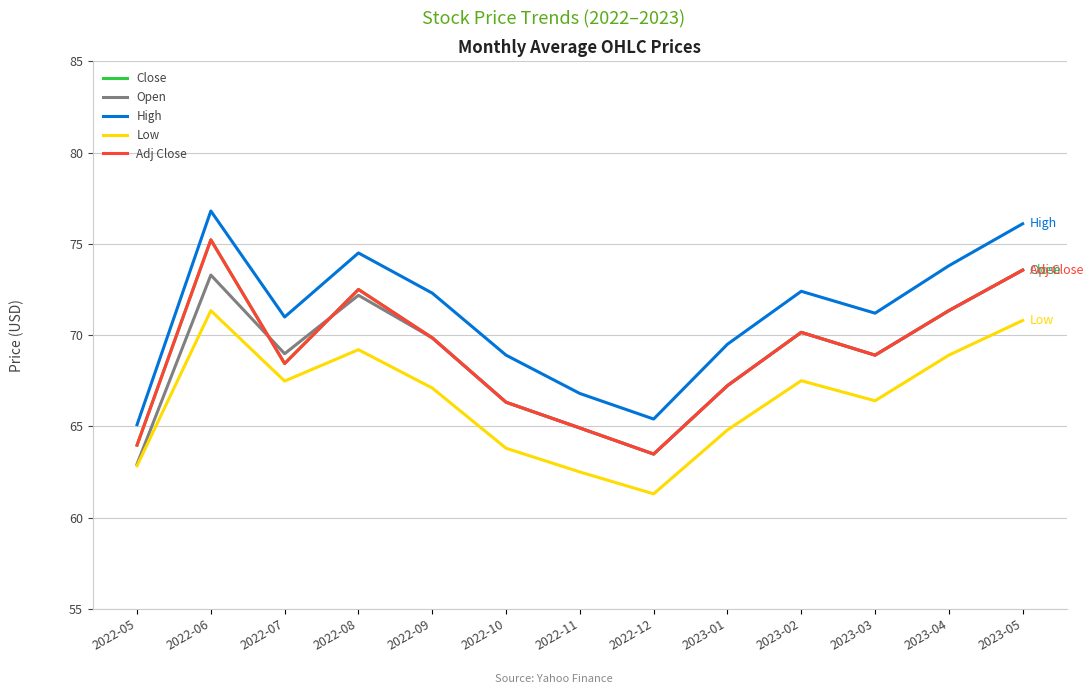

How many lines are shown in the chart?

5